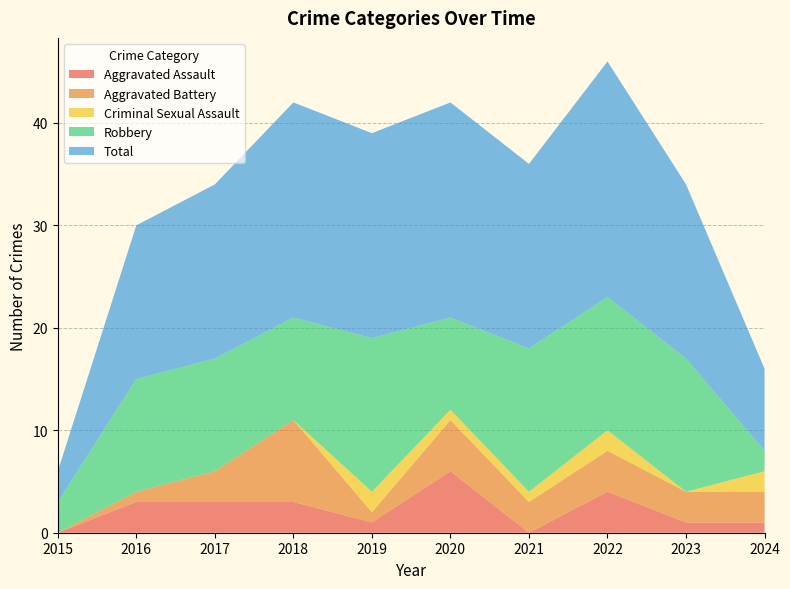

Reading right to left, list all the values displayed in this chart.

Aggravated Assault: 2024=1	2023=1	2022=4	2021=0	2020=6	2019=1	2018=3	2017=3	2016=3	2015=0
Aggravated Battery: 2024=3	2023=3	2022=4	2021=3	2020=5	2019=1	2018=8	2017=3	2016=1	2015=0
Criminal Sexual Assault: 2024=2	2023=0	2022=2	2021=1	2020=1	2019=2	2018=0	2017=0	2016=0	2015=0
Robbery: 2024=2	2023=13	2022=13	2021=14	2020=9	2019=15	2018=10	2017=11	2016=11	2015=3
Total: 2024=8	2023=17	2022=23	2021=18	2020=21	2019=20	2018=21	2017=17	2016=15	2015=3